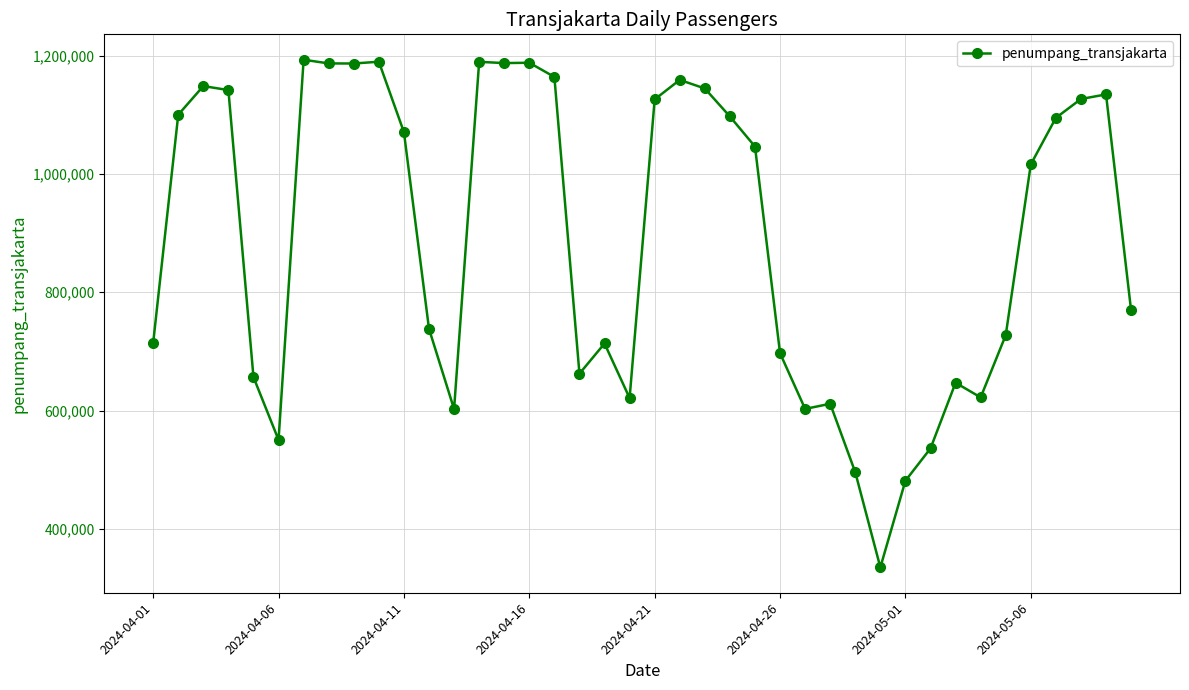

What is the value of the 38th point from the left?

1126816